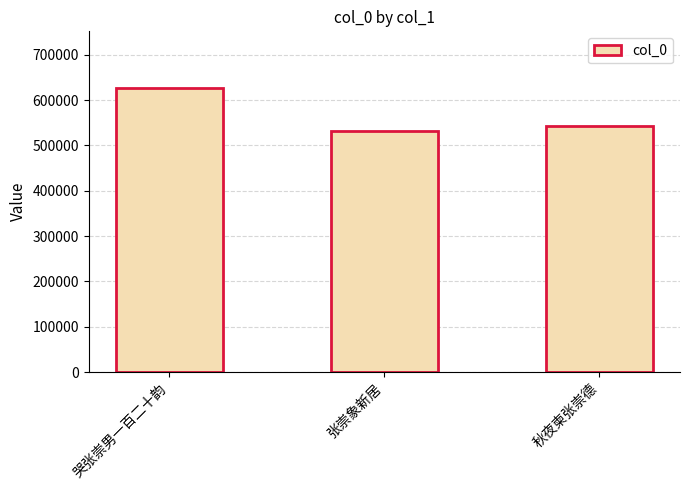

The chart shows a value of 313932 at 秋夜柬张崇德. True or false?

False